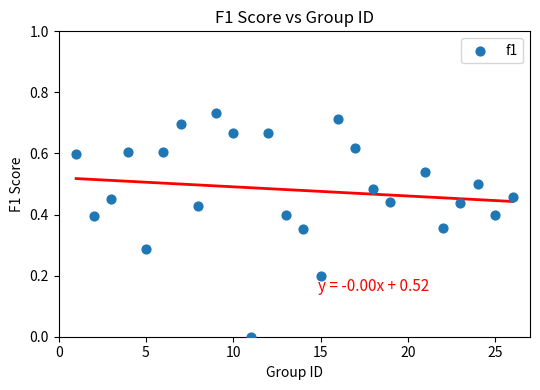

What is the range of X values (max minus min)?

25.0